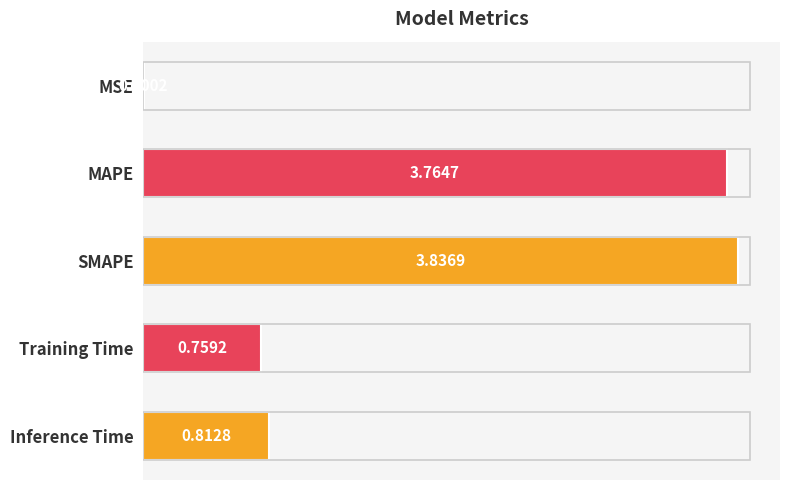

What is the value of the 2nd bar from the left?

3.8